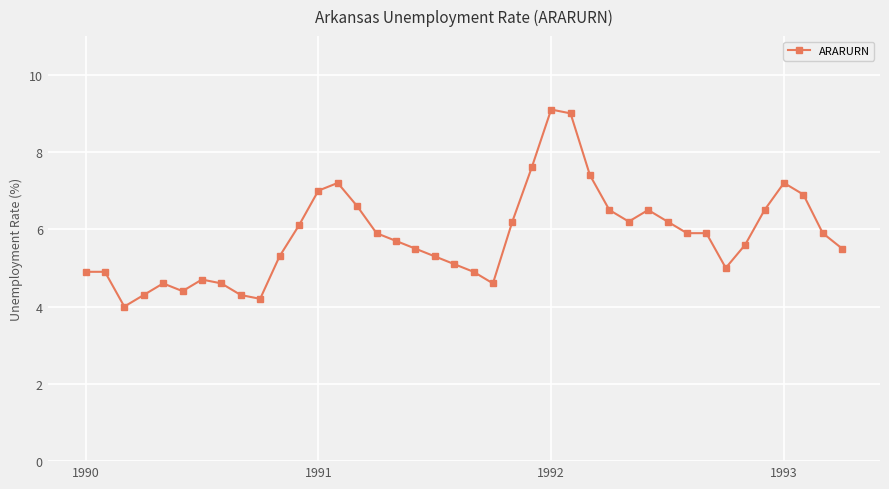

What is the sum of all values?

233.2